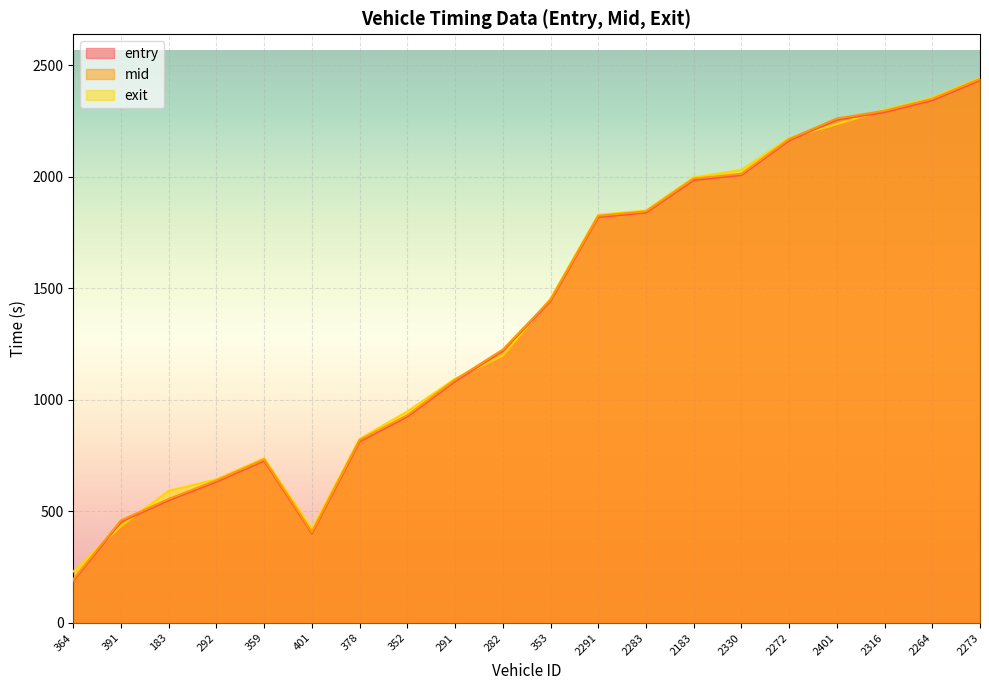

At which category is the sum across all series the highest?

2273